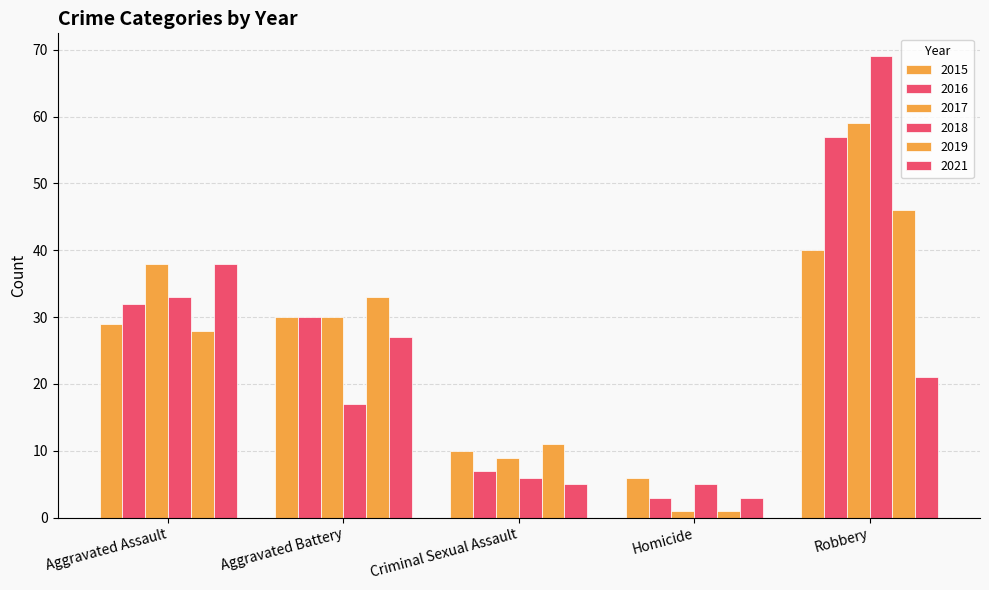

True or false: 2015 has a value of 1 at Homicide.

False